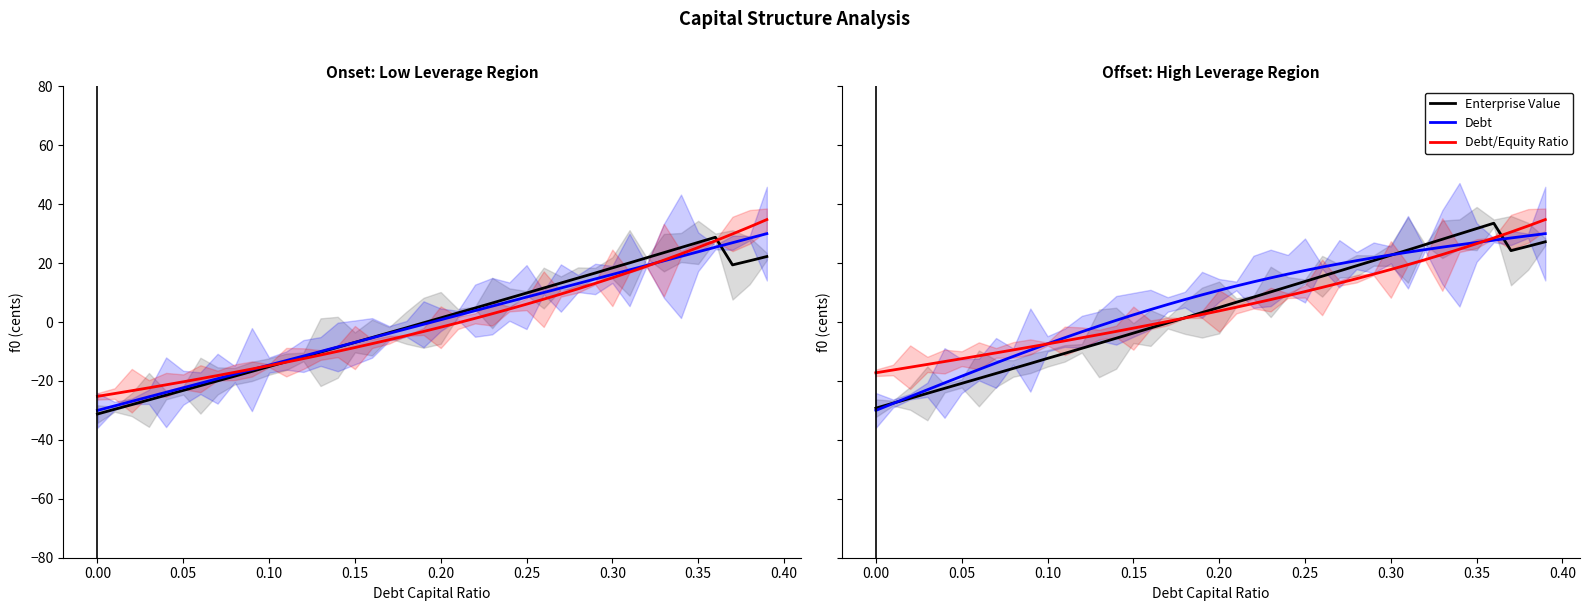

Which series has the widest spread of values?

Enterprise Value